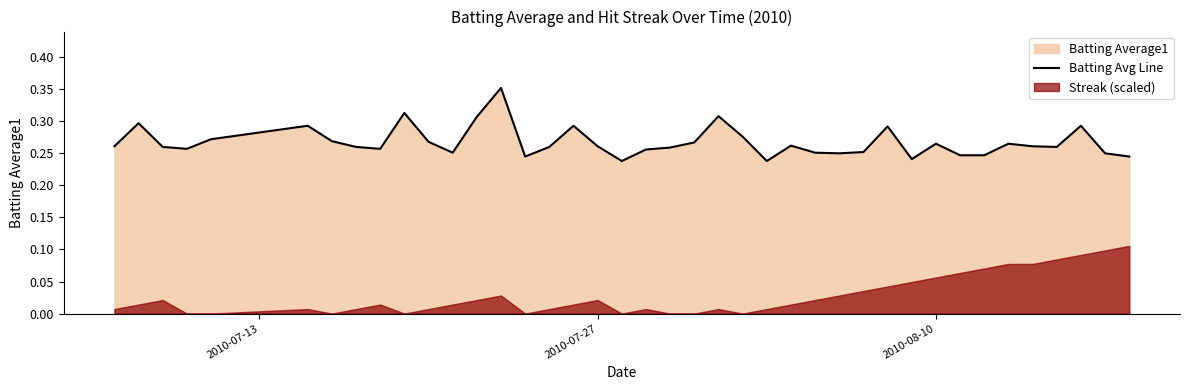

Reading left to right, what are all the values shown in this chart?

0.3	0.3	0.3	0.3	0.3	0.3	0.3	0.3	0.3	0.3	0.3	0.3	0.3	0.4	0.2	0.3	0.3	0.3	0.2	0.3	0.3	0.3	0.3	0.3	0.2	0.3	0.3	0.2	0.3	0.3	0.2	0.3	0.2	0.2	0.3	0.3	0.3	0.3	0.2	0.2